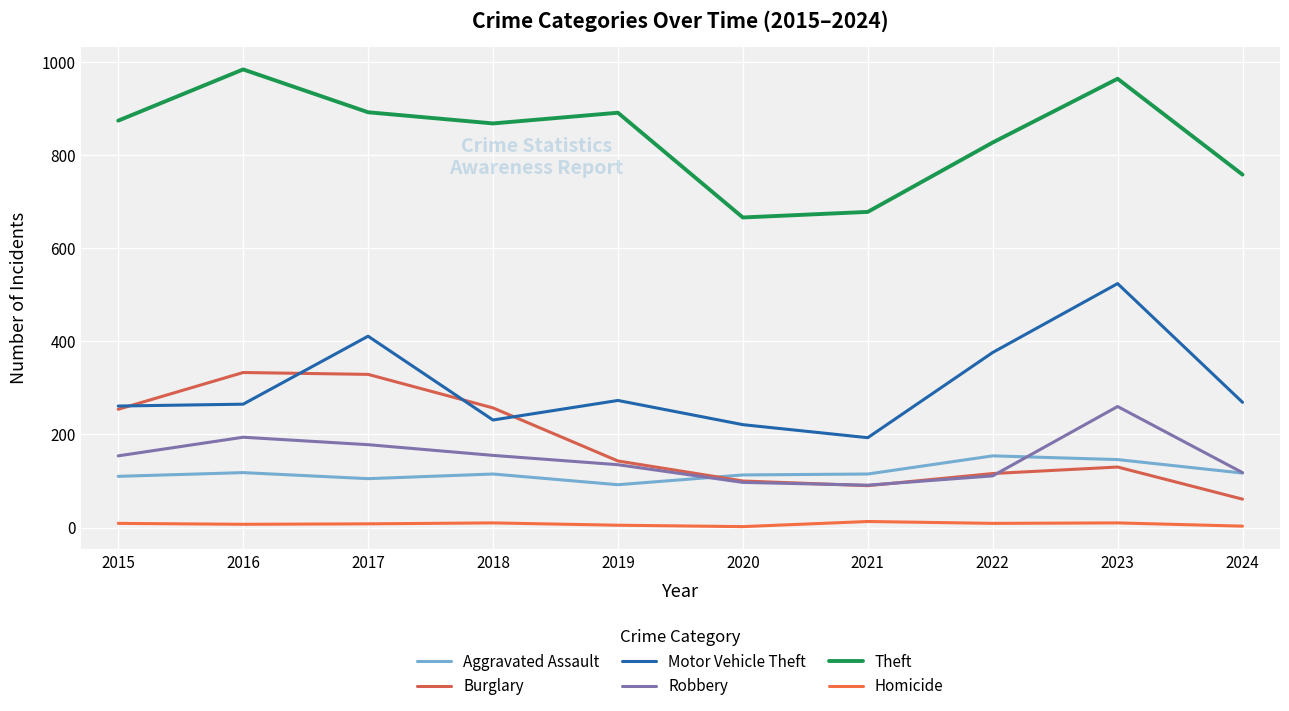

What is the sum of the Motor Vehicle Theft values at 2022 and 2019?

649